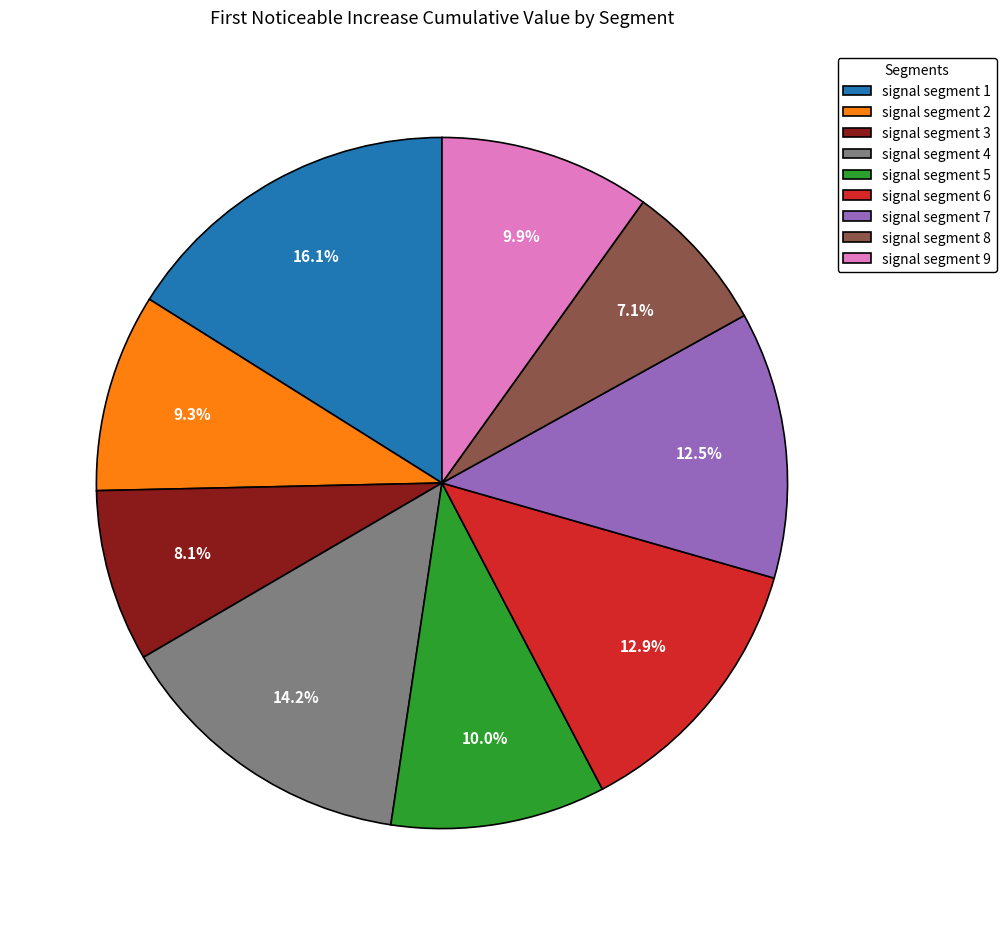

To the nearest percent, what is the difference between the signal segment 9 and signal segment 2 slice percentages?

1%